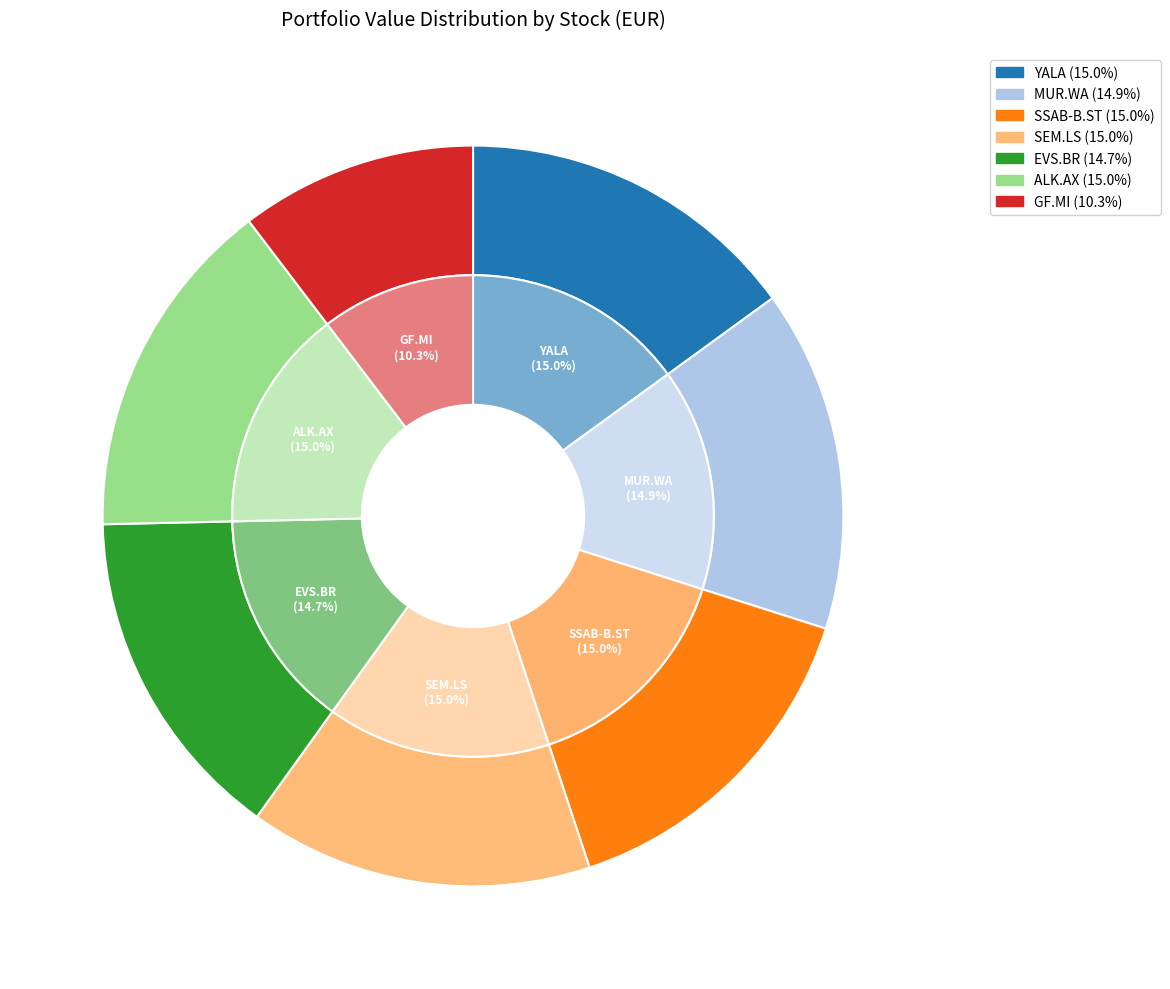

Between MUR.WA and SEM.LS, which is larger?

SEM.LS